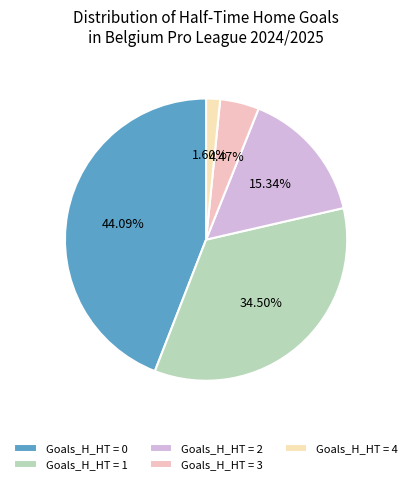

Count the number of slices in the pie.

5